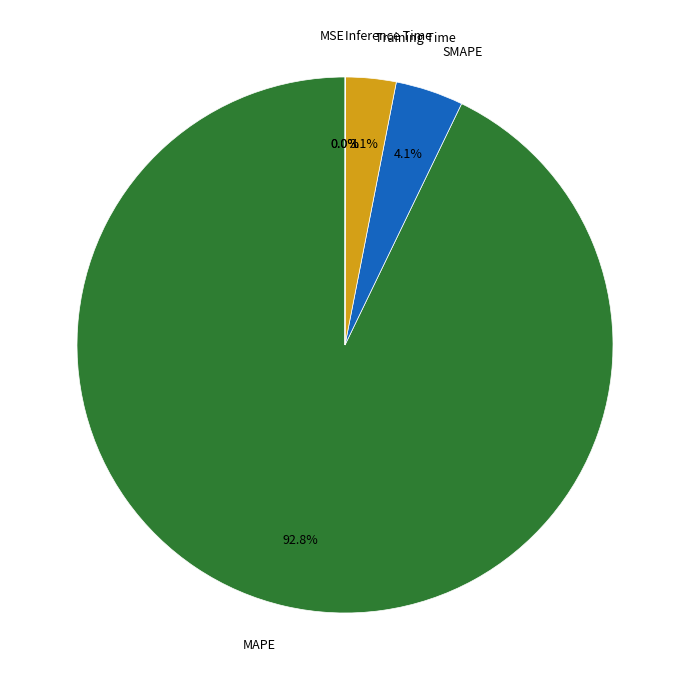

Does MAPE represent more than half of the total?

Yes